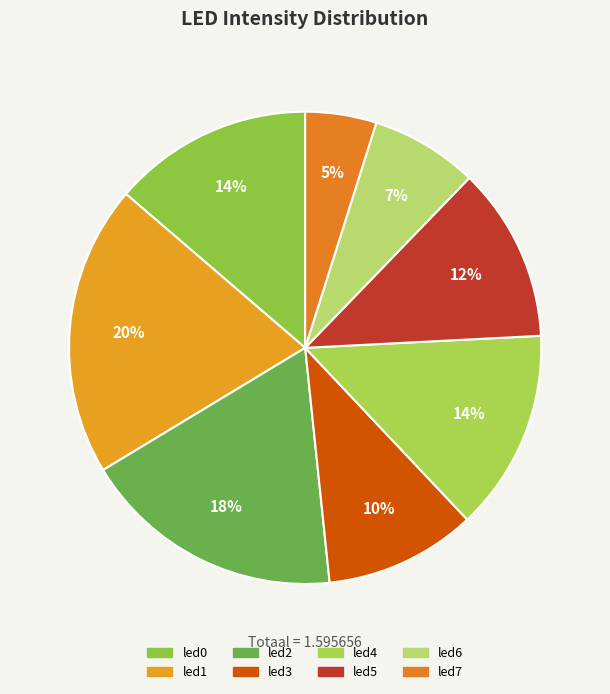

How many segments does this pie chart have?

8